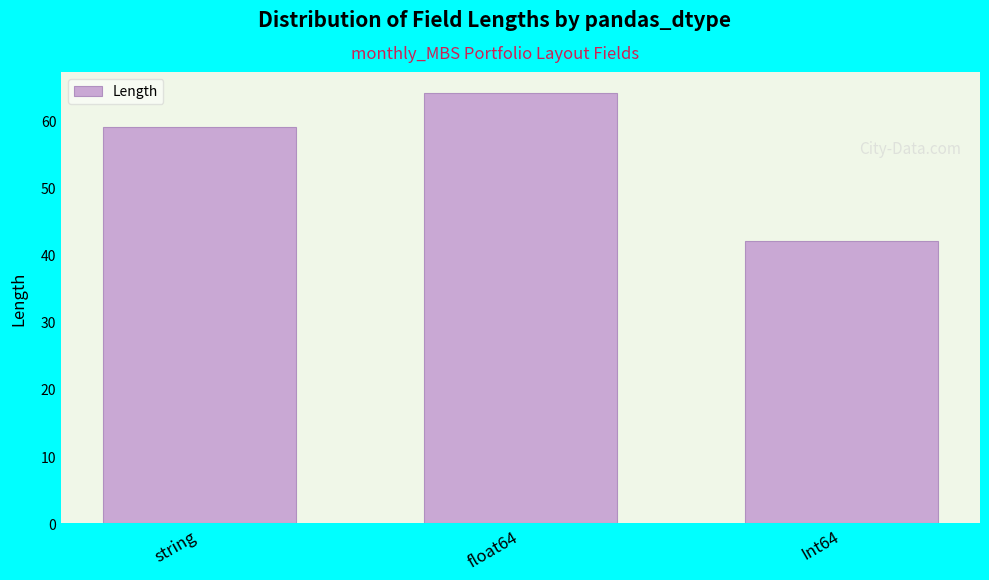

What is the greatest value displayed?

64